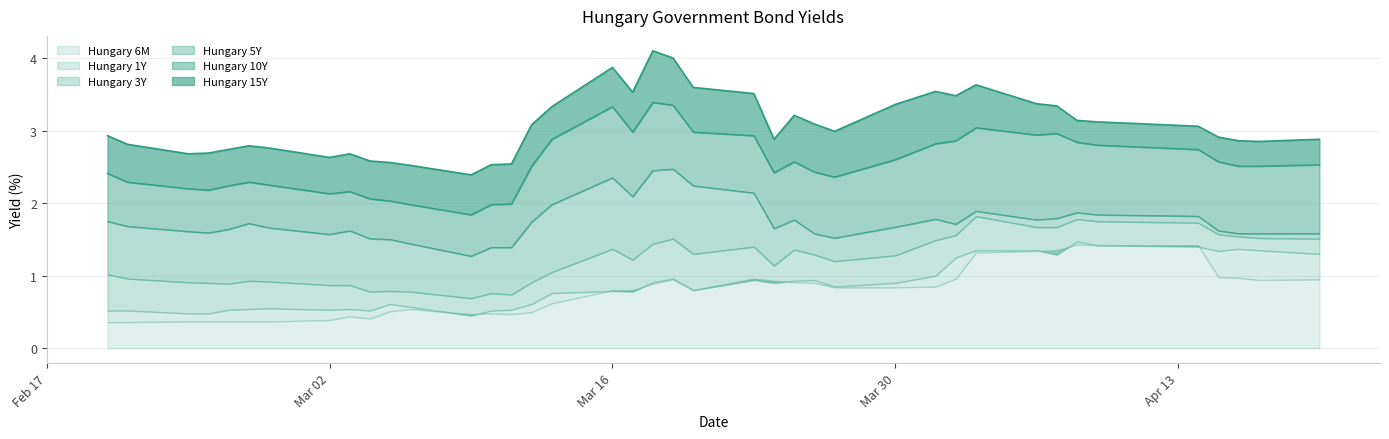

In Hungary 15Y, how many points are higher than both neighbors (excluding endpoints)?

7